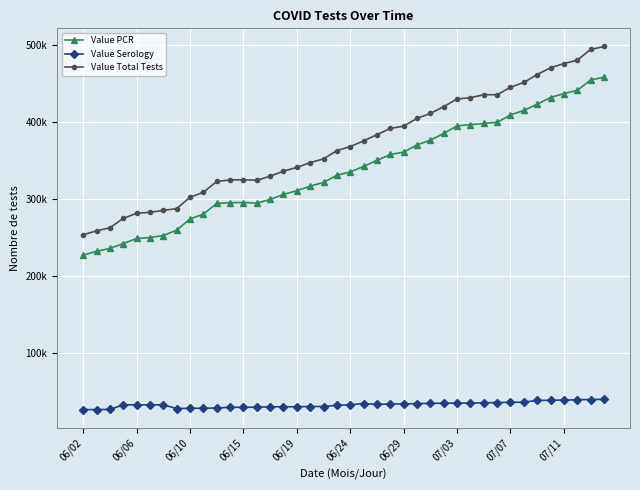

What is the difference between the maximum and minimum values in the Value Serology series?

13403